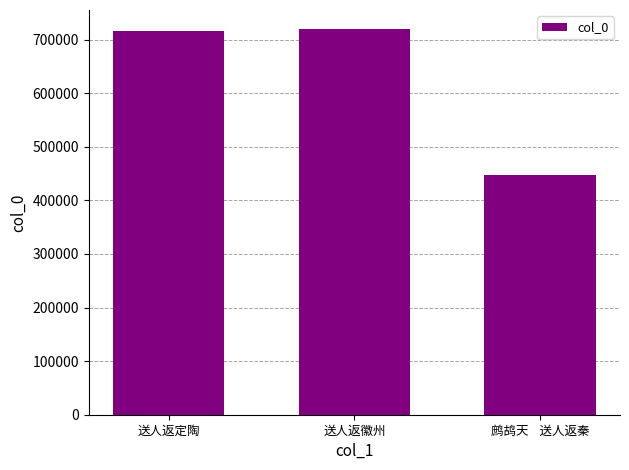

How many series are shown in this chart?

1